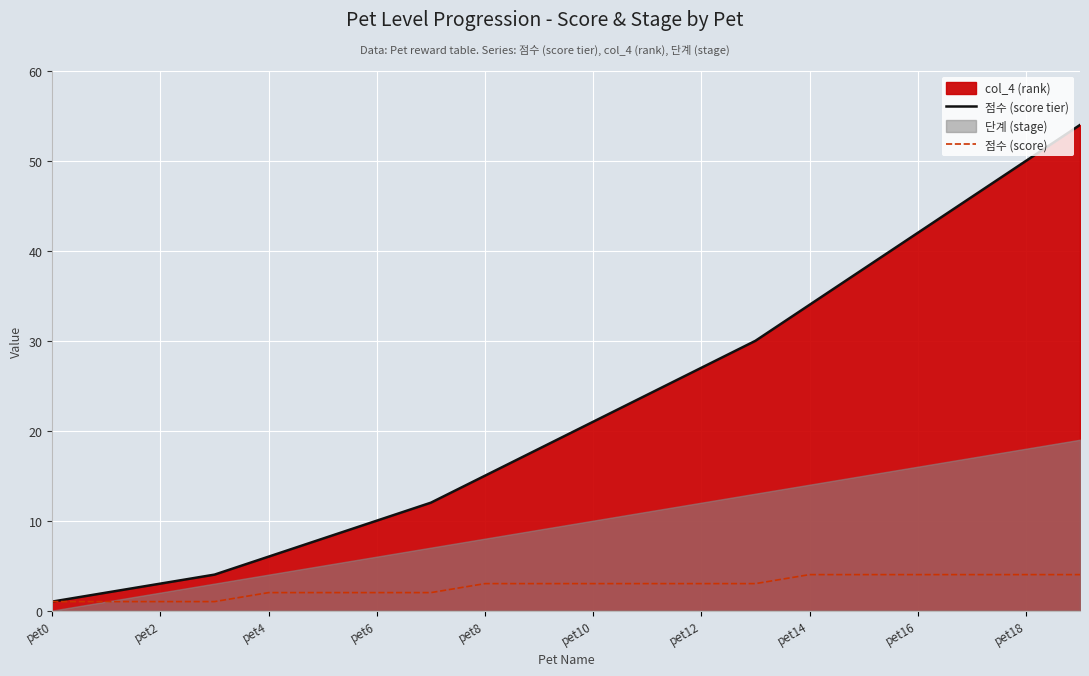

What is the maximum value for 점수 (score)?

4